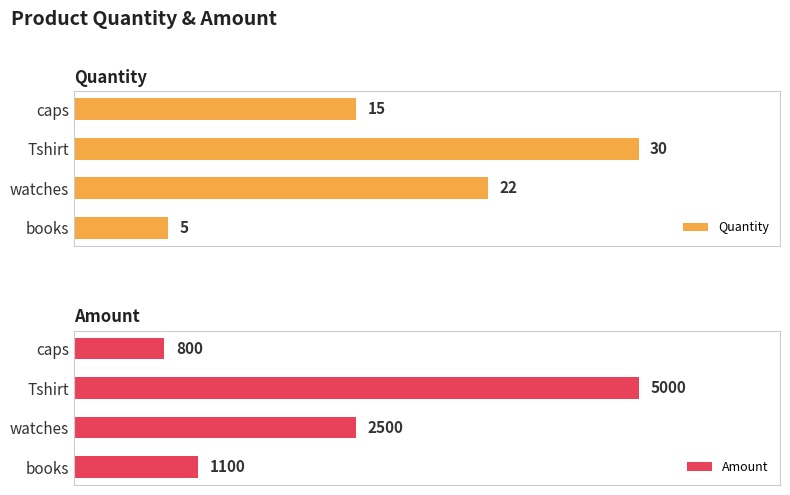

Rank the categories by Quantity value from highest to lowest.

Tshirt, watches, caps, books